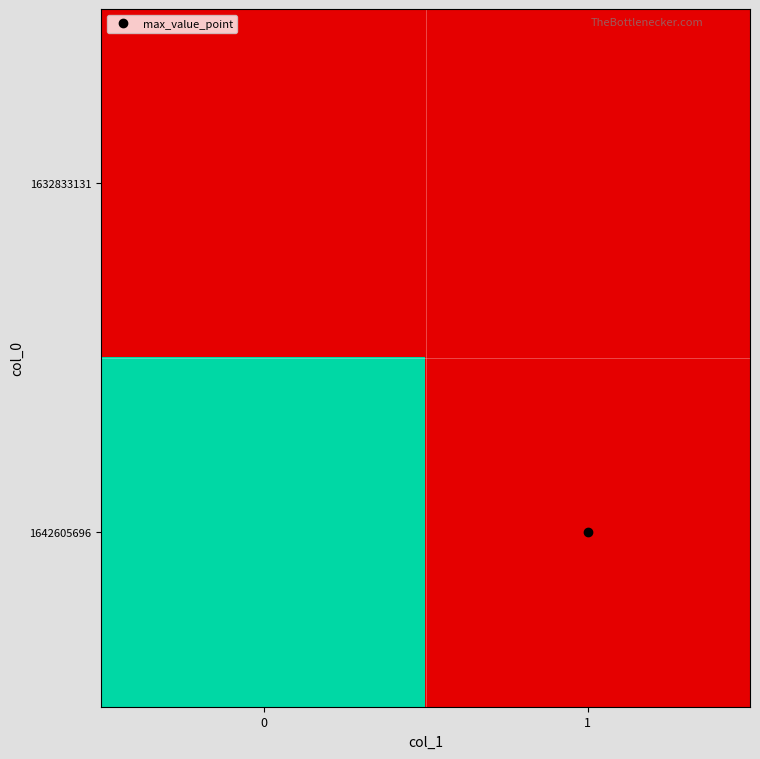

Reading left to right, transcribe all the data shown in this chart.

row_0: 0=0	1=0
row_1: 0=1	1=0